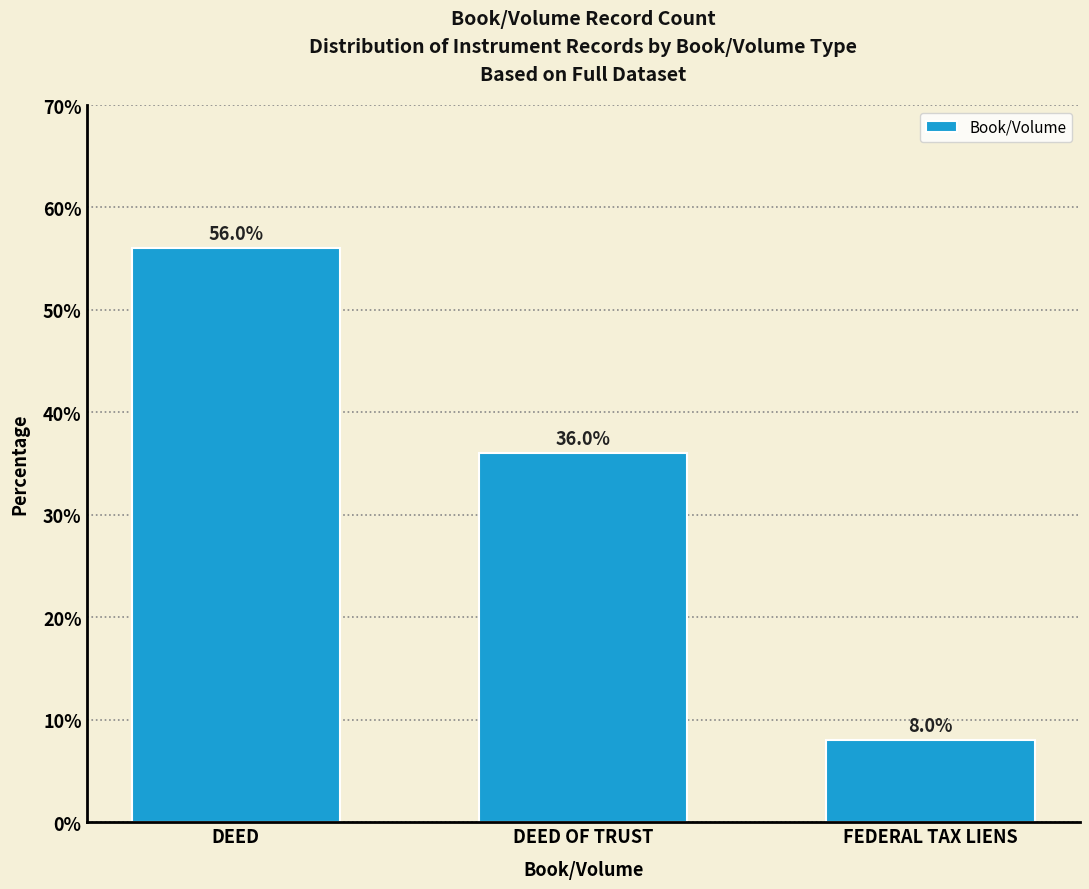

How many values are below 36?

1